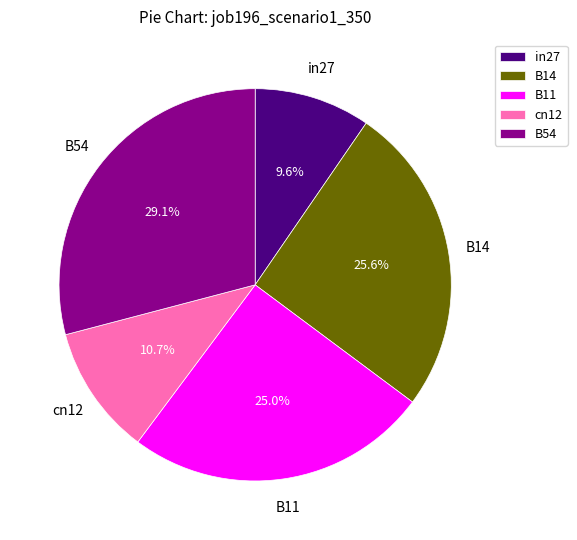

What is the largest slice in the pie chart?

B54